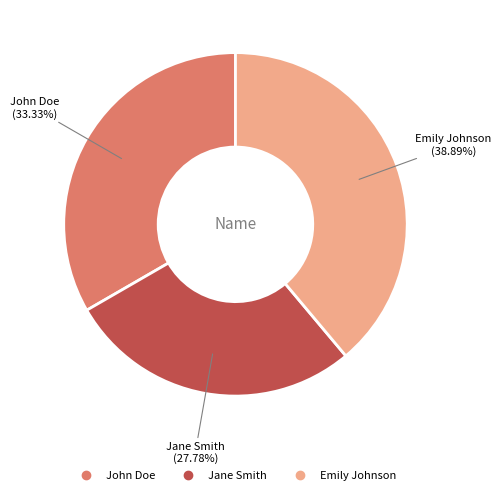

Between John Doe and Emily Johnson, which is larger?

Emily Johnson